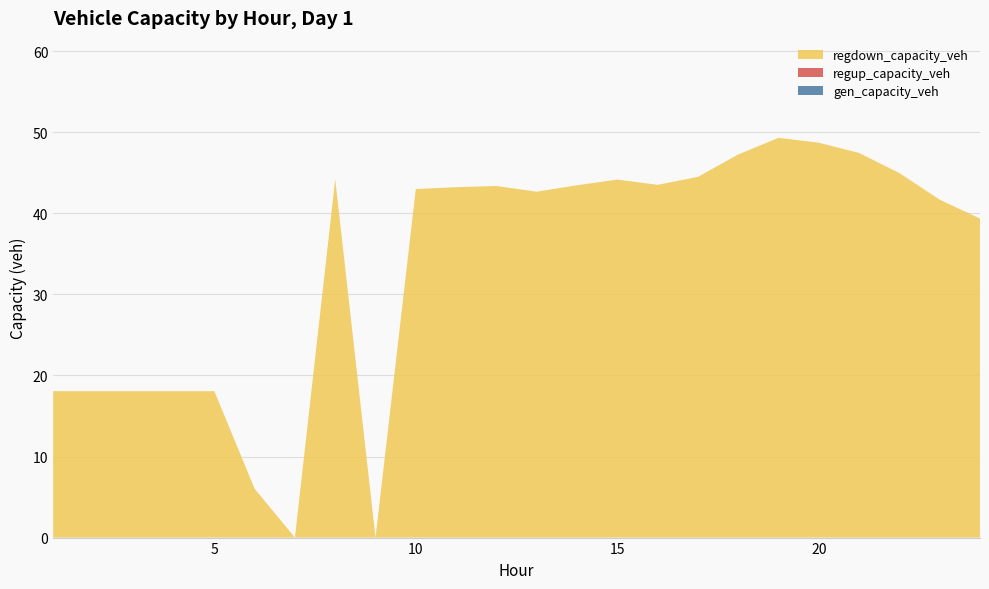

Reading left to right, transcribe all the data shown in this chart.

gen_capacity_veh: 1=0.0	2=0.0	3=0.0	4=0.0	5=0.0	6=0.0	7=0.0	8=0.0	9=0.0	10=0.0	11=0.0	12=0.0	13=0.0	14=0.0	15=0.0	16=0.0	17=0.0	18=0.0	19=0.0	20=0.0	21=0.0	22=0.0	23=0.0	24=0.0
regup_capacity_veh: 1=0.0	2=0.0	3=0.0	4=0.0	5=0.0	6=0.0	7=0.0	8=0.0	9=0.0	10=0.0	11=0.0	12=0.0	13=0.0	14=0.0	15=0.0	16=0.0	17=0.0	18=0.0	19=0.0	20=0.0	21=0.0	22=0.0	23=0.0	24=0.0
regdown_capacity_veh: 1=18.1	2=18.1	3=18.1	4=18.1	5=18.1	6=6.0	7=0.0	8=44.2	9=0.0	10=43.0	11=43.2	12=43.4	13=42.7	14=43.5	15=44.2	16=43.5	17=44.5	18=47.3	19=49.3	20=48.7	21=47.4	22=45.0	23=41.7	24=39.4